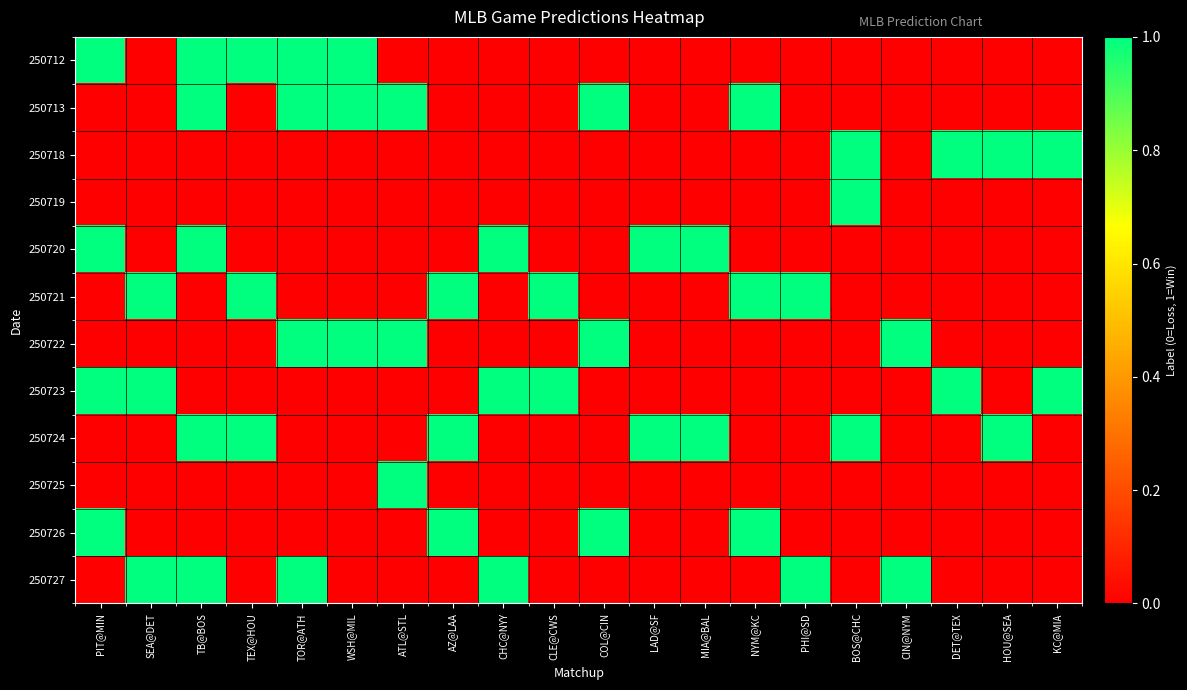

Reading left to right, transcribe all the data shown in this chart.

250712: PIT@MIN=1	SEA@DET=0	TB@BOS=1	TEX@HOU=1	TOR@ATH=1	WSH@MIL=1	ATL@STL=0	AZ@LAA=0	CHC@NYY=0	CLE@CWS=0	COL@CIN=0	LAD@SF=0	MIA@BAL=0	NYM@KC=0	PHI@SD=0	BOS@CHC=0	CIN@NYM=0	DET@TEX=0	HOU@SEA=0	KC@MIA=0
250713: PIT@MIN=0	SEA@DET=0	TB@BOS=1	TEX@HOU=0	TOR@ATH=1	WSH@MIL=1	ATL@STL=1	AZ@LAA=0	CHC@NYY=0	CLE@CWS=0	COL@CIN=1	LAD@SF=0	MIA@BAL=0	NYM@KC=1	PHI@SD=0	BOS@CHC=0	CIN@NYM=0	DET@TEX=0	HOU@SEA=0	KC@MIA=0
250718: PIT@MIN=0	SEA@DET=0	TB@BOS=0	TEX@HOU=0	TOR@ATH=0	WSH@MIL=0	ATL@STL=0	AZ@LAA=0	CHC@NYY=0	CLE@CWS=0	COL@CIN=0	LAD@SF=0	MIA@BAL=0	NYM@KC=0	PHI@SD=0	BOS@CHC=1	CIN@NYM=0	DET@TEX=1	HOU@SEA=1	KC@MIA=1
250719: PIT@MIN=0	SEA@DET=0	TB@BOS=0	TEX@HOU=0	TOR@ATH=0	WSH@MIL=0	ATL@STL=0	AZ@LAA=0	CHC@NYY=0	CLE@CWS=0	COL@CIN=0	LAD@SF=0	MIA@BAL=0	NYM@KC=0	PHI@SD=0	BOS@CHC=1	CIN@NYM=0	DET@TEX=0	HOU@SEA=0	KC@MIA=0
250720: PIT@MIN=1	SEA@DET=0	TB@BOS=1	TEX@HOU=0	TOR@ATH=0	WSH@MIL=0	ATL@STL=0	AZ@LAA=0	CHC@NYY=1	CLE@CWS=0	COL@CIN=0	LAD@SF=1	MIA@BAL=1	NYM@KC=0	PHI@SD=0	BOS@CHC=0	CIN@NYM=0	DET@TEX=0	HOU@SEA=0	KC@MIA=0
250721: PIT@MIN=0	SEA@DET=1	TB@BOS=0	TEX@HOU=1	TOR@ATH=0	WSH@MIL=0	ATL@STL=0	AZ@LAA=1	CHC@NYY=0	CLE@CWS=1	COL@CIN=0	LAD@SF=0	MIA@BAL=0	NYM@KC=1	PHI@SD=1	BOS@CHC=0	CIN@NYM=0	DET@TEX=0	HOU@SEA=0	KC@MIA=0
250722: PIT@MIN=0	SEA@DET=0	TB@BOS=0	TEX@HOU=0	TOR@ATH=1	WSH@MIL=1	ATL@STL=1	AZ@LAA=0	CHC@NYY=0	CLE@CWS=0	COL@CIN=1	LAD@SF=0	MIA@BAL=0	NYM@KC=0	PHI@SD=0	BOS@CHC=0	CIN@NYM=1	DET@TEX=0	HOU@SEA=0	KC@MIA=0
250723: PIT@MIN=1	SEA@DET=1	TB@BOS=0	TEX@HOU=0	TOR@ATH=0	WSH@MIL=0	ATL@STL=0	AZ@LAA=0	CHC@NYY=1	CLE@CWS=1	COL@CIN=0	LAD@SF=0	MIA@BAL=0	NYM@KC=0	PHI@SD=0	BOS@CHC=0	CIN@NYM=0	DET@TEX=1	HOU@SEA=0	KC@MIA=1
250724: PIT@MIN=0	SEA@DET=0	TB@BOS=1	TEX@HOU=1	TOR@ATH=0	WSH@MIL=0	ATL@STL=0	AZ@LAA=1	CHC@NYY=0	CLE@CWS=0	COL@CIN=0	LAD@SF=1	MIA@BAL=1	NYM@KC=0	PHI@SD=0	BOS@CHC=1	CIN@NYM=0	DET@TEX=0	HOU@SEA=1	KC@MIA=0
250725: PIT@MIN=0	SEA@DET=0	TB@BOS=0	TEX@HOU=0	TOR@ATH=0	WSH@MIL=0	ATL@STL=1	AZ@LAA=0	CHC@NYY=0	CLE@CWS=0	COL@CIN=0	LAD@SF=0	MIA@BAL=0	NYM@KC=0	PHI@SD=0	BOS@CHC=0	CIN@NYM=0	DET@TEX=0	HOU@SEA=0	KC@MIA=0
250726: PIT@MIN=1	SEA@DET=0	TB@BOS=0	TEX@HOU=0	TOR@ATH=0	WSH@MIL=0	ATL@STL=0	AZ@LAA=1	CHC@NYY=0	CLE@CWS=0	COL@CIN=1	LAD@SF=0	MIA@BAL=0	NYM@KC=1	PHI@SD=0	BOS@CHC=0	CIN@NYM=0	DET@TEX=0	HOU@SEA=0	KC@MIA=0
250727: PIT@MIN=0	SEA@DET=1	TB@BOS=1	TEX@HOU=0	TOR@ATH=1	WSH@MIL=0	ATL@STL=0	AZ@LAA=0	CHC@NYY=1	CLE@CWS=0	COL@CIN=0	LAD@SF=0	MIA@BAL=0	NYM@KC=0	PHI@SD=1	BOS@CHC=0	CIN@NYM=1	DET@TEX=0	HOU@SEA=0	KC@MIA=0